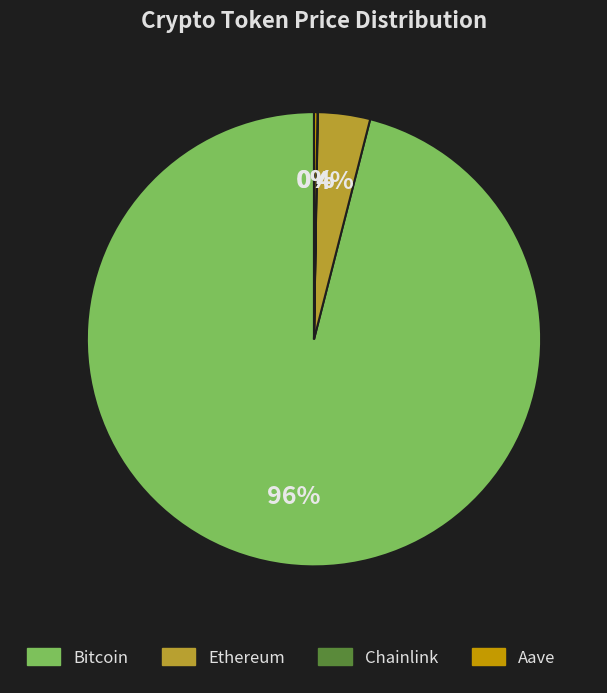

Which has a higher value, Ethereum or Bitcoin?

Bitcoin